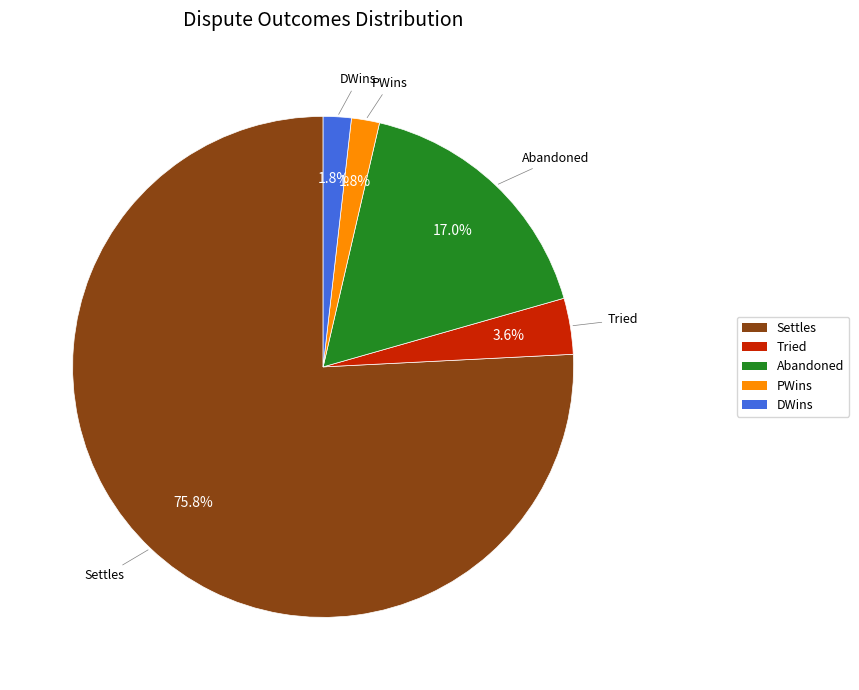

What percentage is NOT represented by DWins?

98.2%